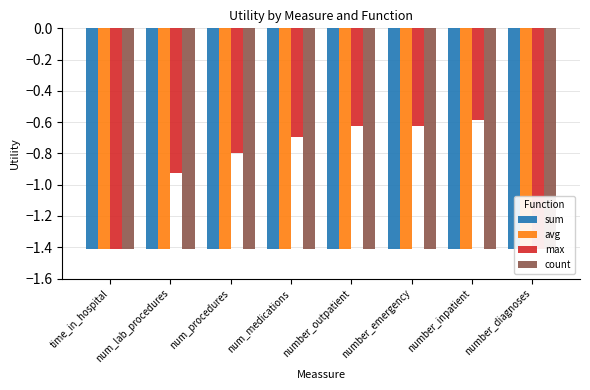

What is the sum of the sum values at num_procedures and number_emergency?

-2.8